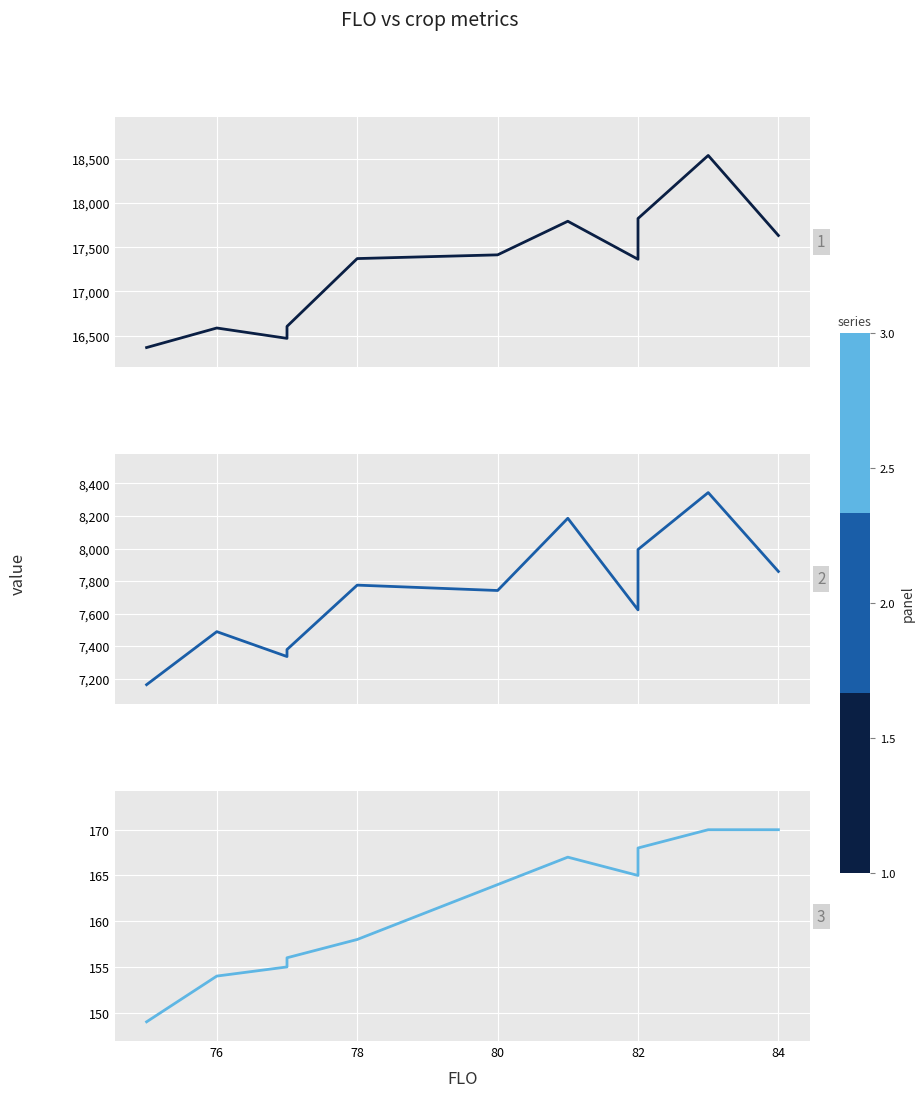

Is the value of MAT at 82 greater than the value of TOPWT at 80?

No